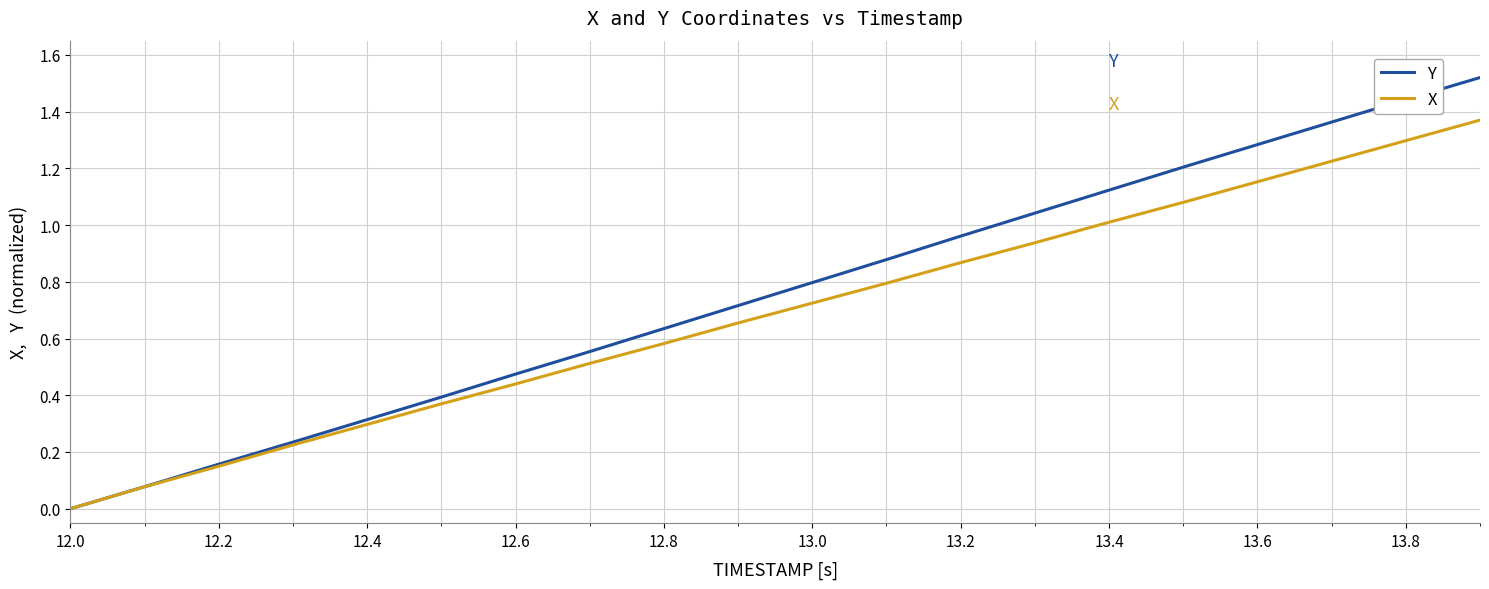

Which series has the largest range (max minus min)?

Y